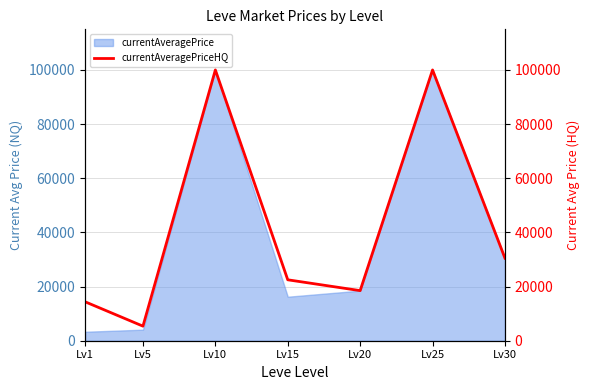

What is the average value?

41609.0